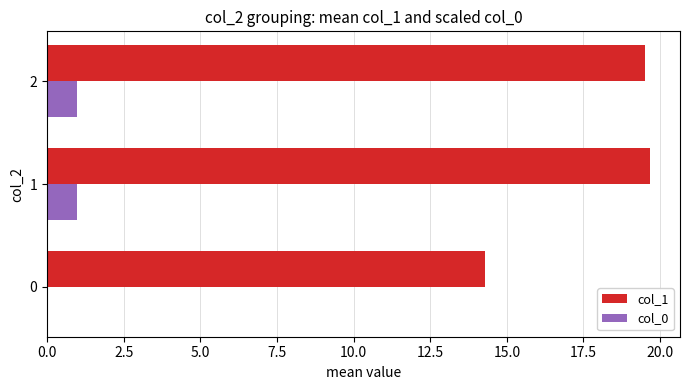

What are all the series names shown in the legend?

col_1, col_0